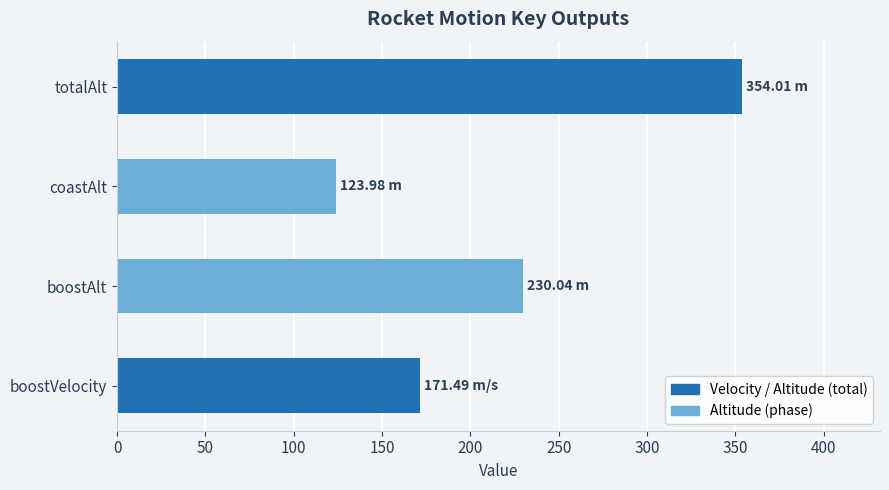

What is the change in value from boostVelocity to boostAlt?

+58.5